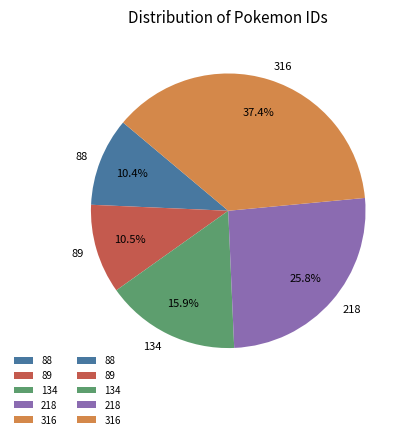

How much of the chart is everything except 316?

62.6%